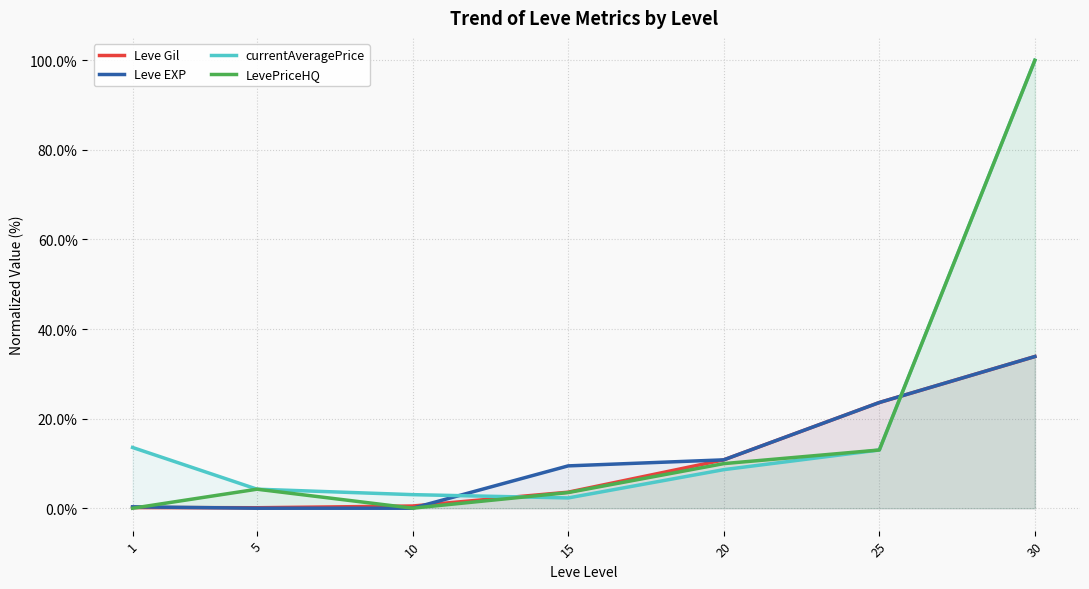

Reading left to right, list all the values displayed in this chart.

Leve Gil: 1=0.2	5=0.1	10=0.5	15=3.6	20=10.8	25=23.6	30=33.9
Leve EXP: 1=0.3	5=0.0	10=0.0	15=9.5	20=10.8	25=23.6	30=33.9
currentAveragePrice: 1=13.6	5=4.3	10=3.0	15=2.3	20=8.6	25=13.0	30=100.0
LevePriceHQ: 1=0.0	5=4.3	10=0.0	15=3.5	20=10.0	25=13.0	30=100.0